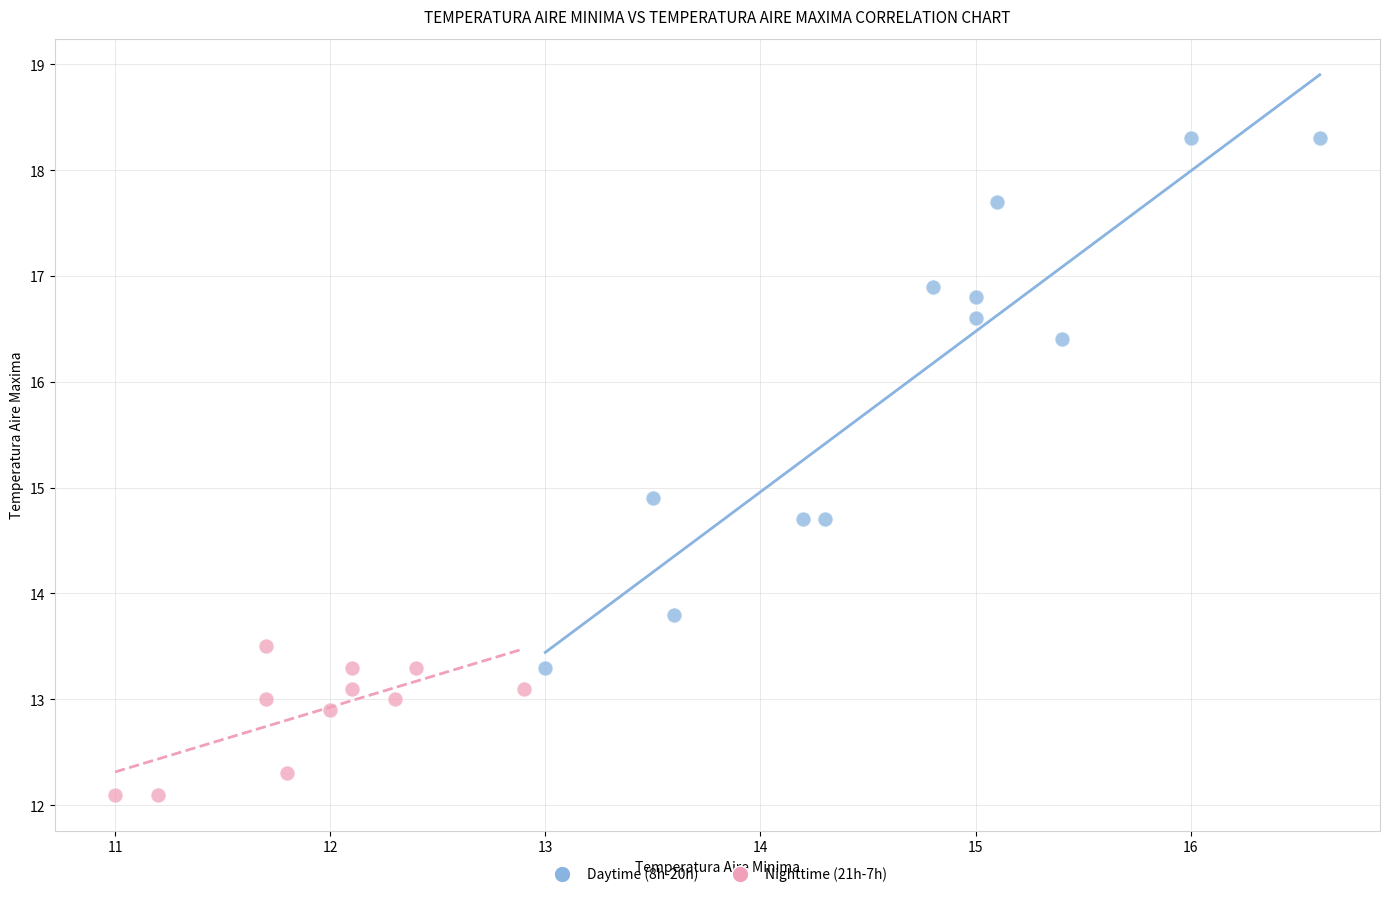

Which series has the widest spread of Y values?

Daytime (8h-20h)